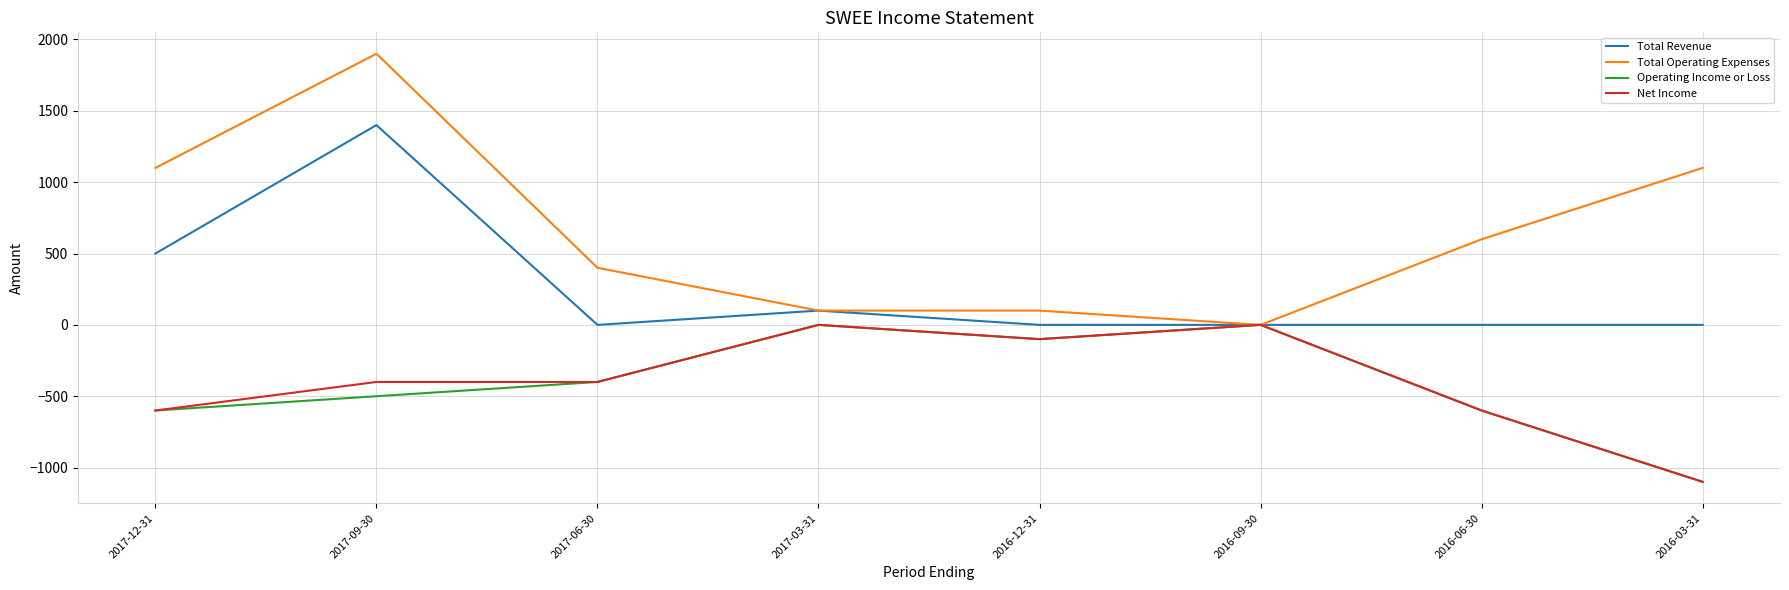

At which category does Total Revenue reach its first local peak?

2017-09-30